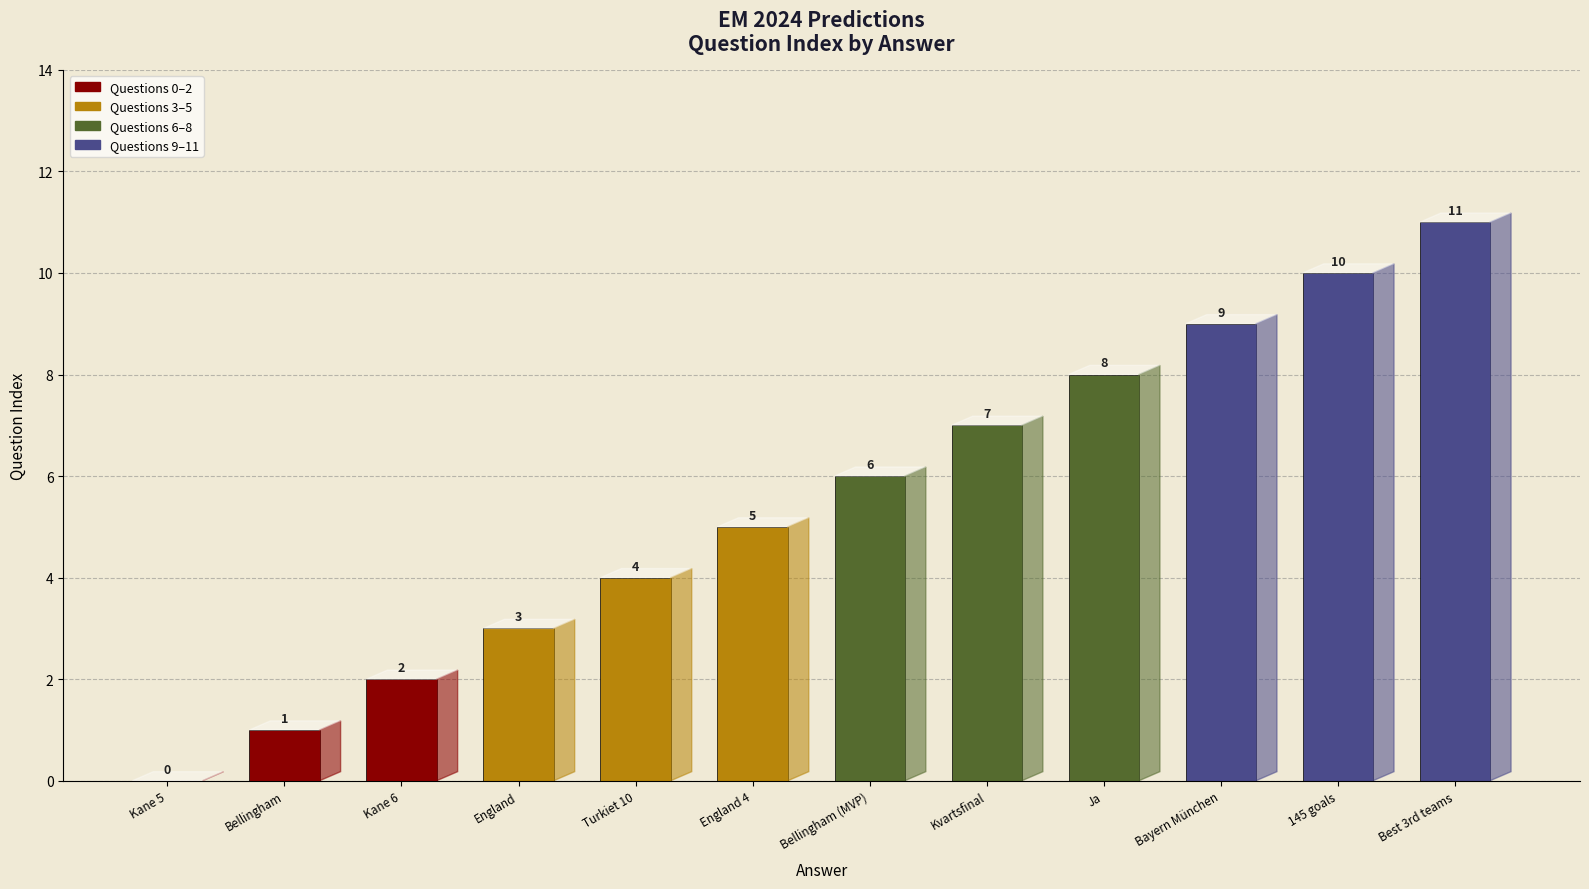

What value does the data have at 145 goals, to the nearest 5?

10